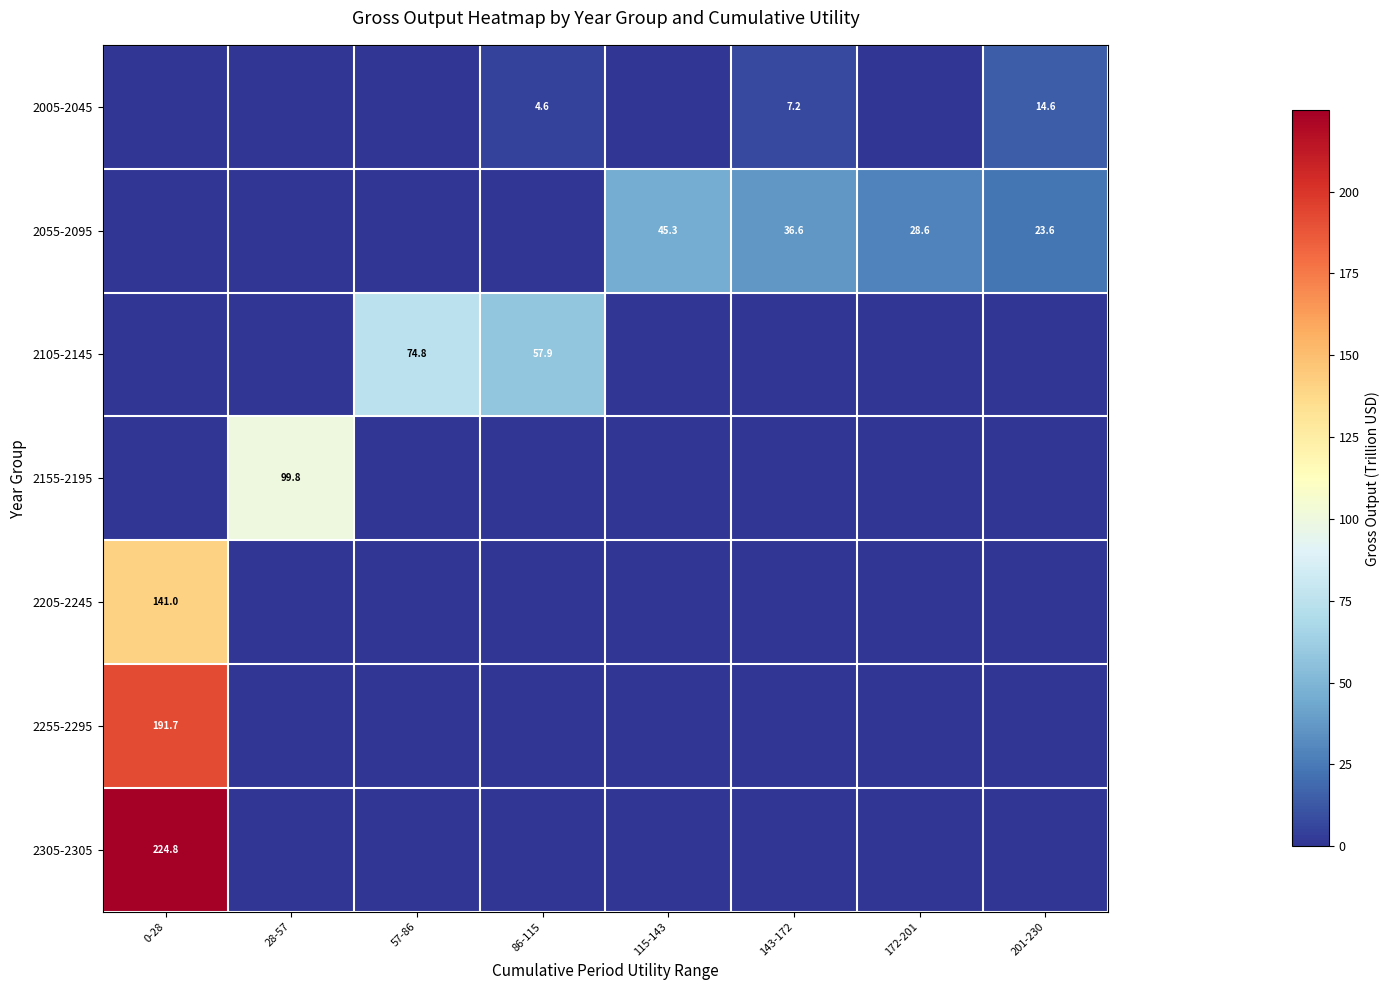

Is it true that 2005-2045 equals 7.6 at 86-115?

False